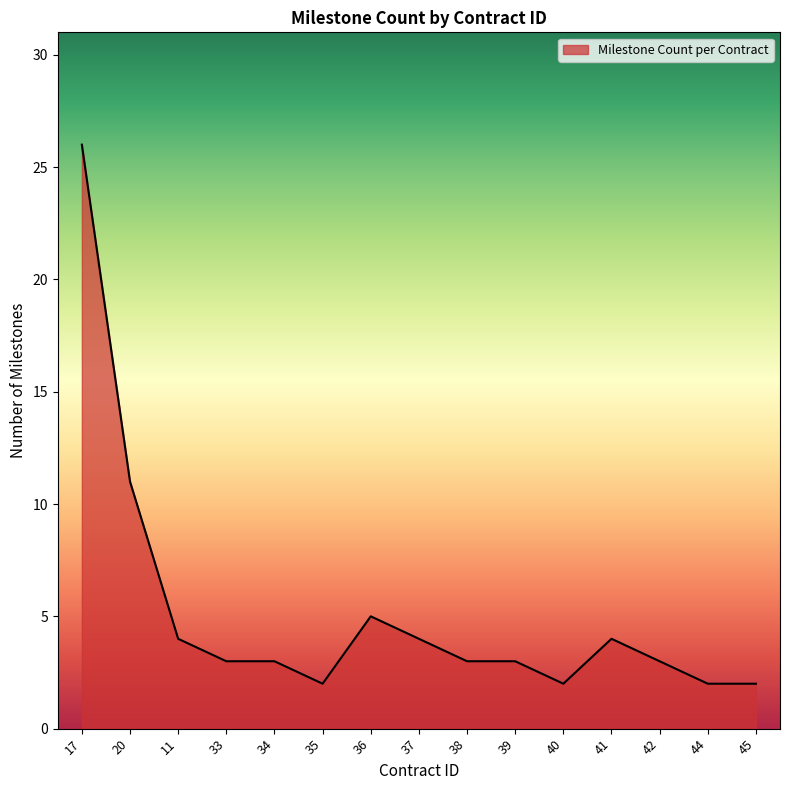

Between 33 and 37, which is larger?

37